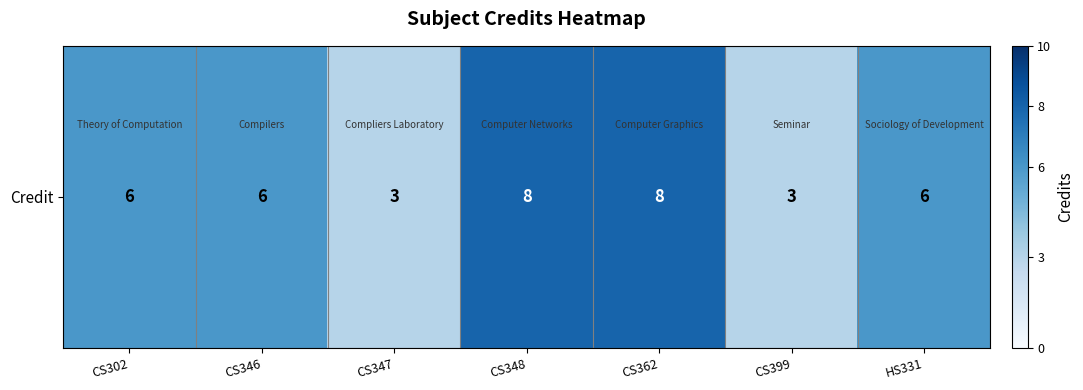

Reading left to right, transcribe all the data shown in this chart.

CS302=6	CS346=6	CS347=3	CS348=8	CS362=8	CS399=3	HS331=6